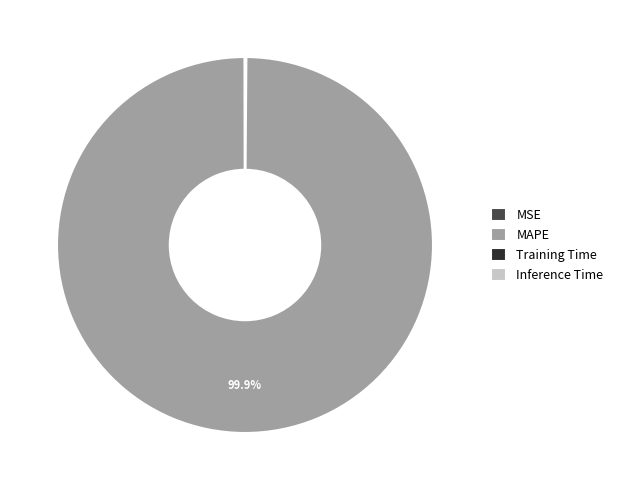

Which category has the biggest portion of the pie?

MAPE